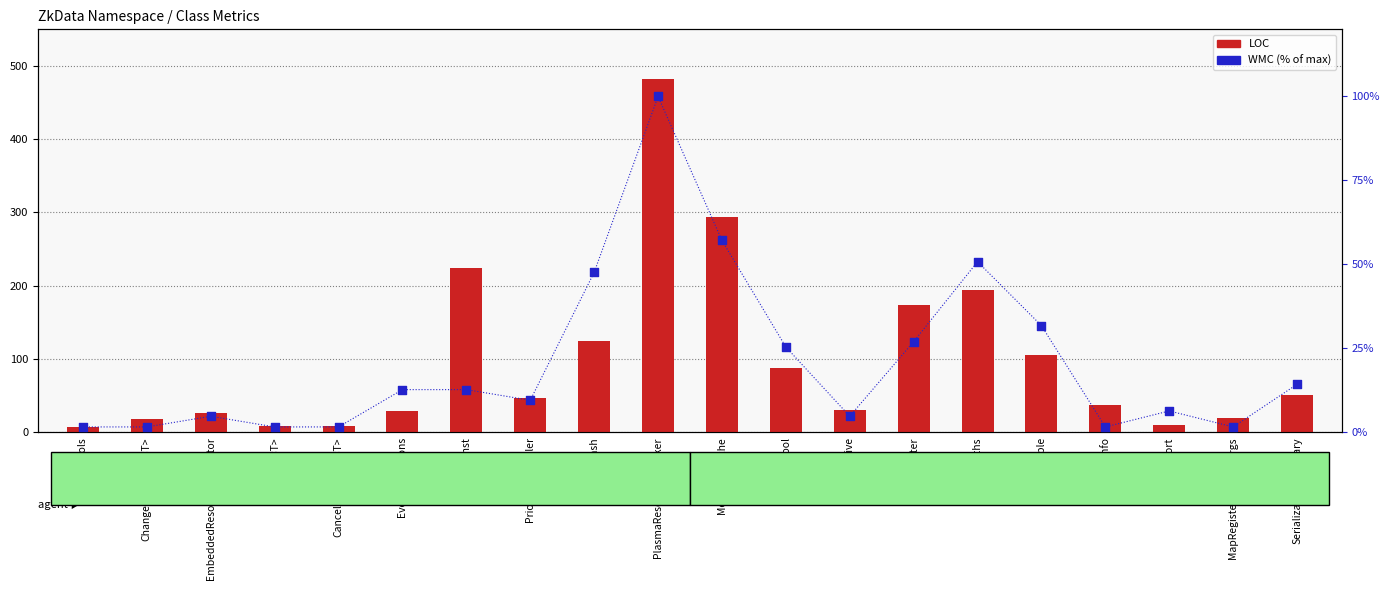

Is the value of WMC (% of max) at ChangeEventArgs<T> greater than the value of LOC at GlobalConst?

No